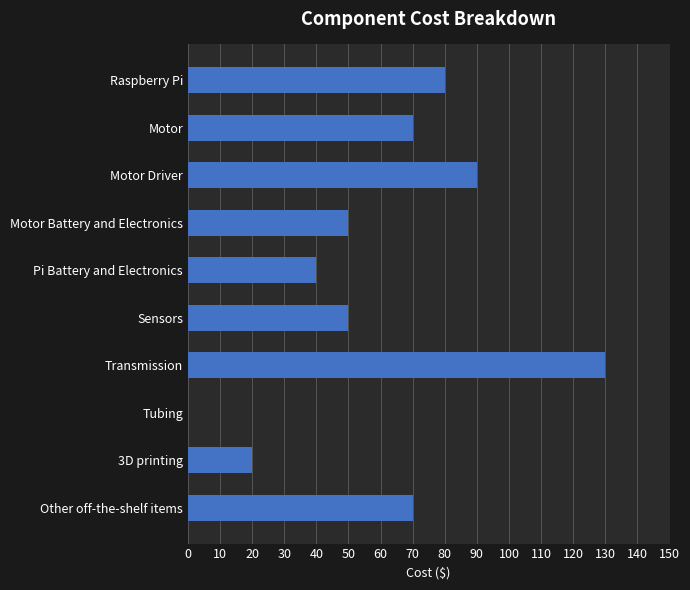

What is the sum of the values at Motor Driver and Transmission?

220